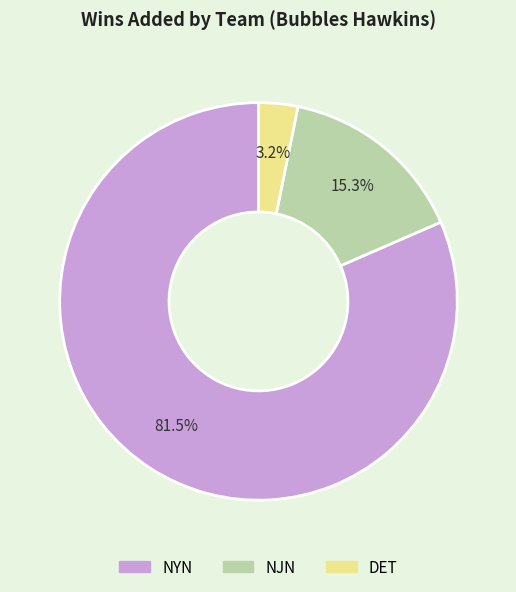

Which slice is the smallest?

DET